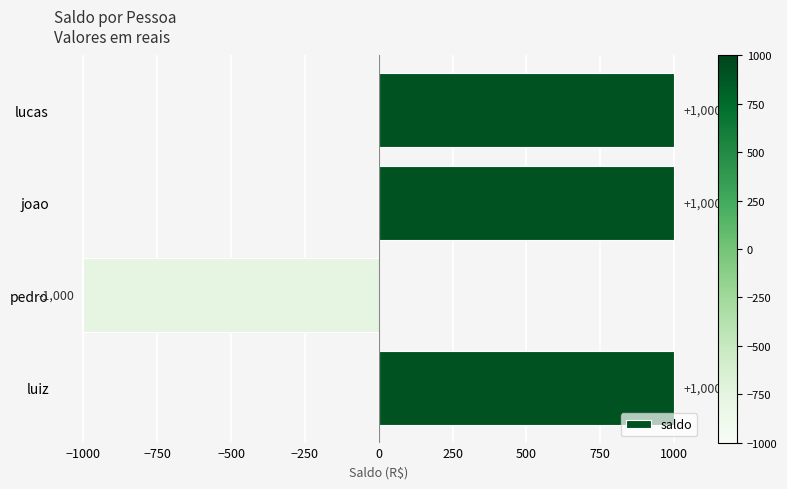

What value does the data have at joao?

1000